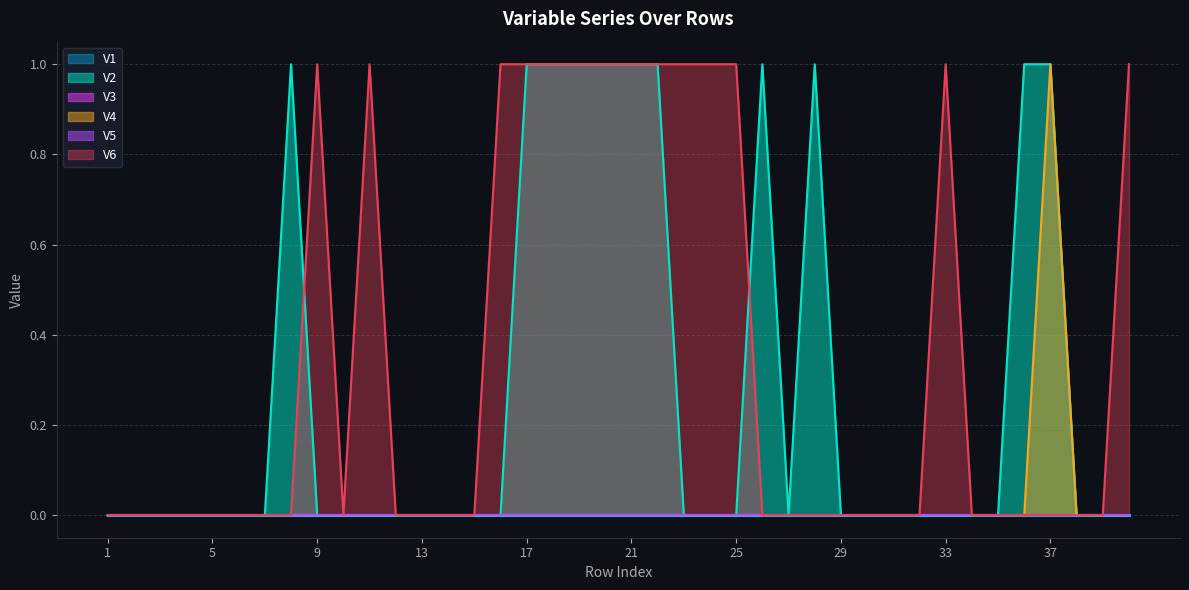

At which category is the sum across all series the highest?

17